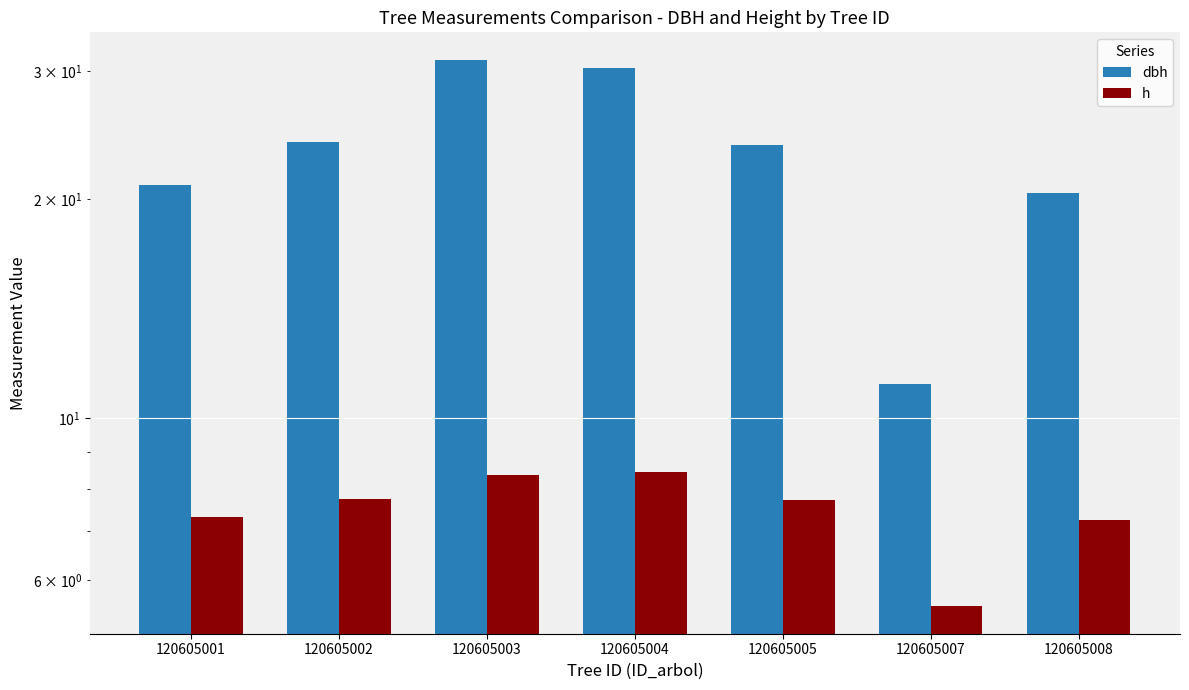

What is the value of the h bar at the 4th from the left?

8.4